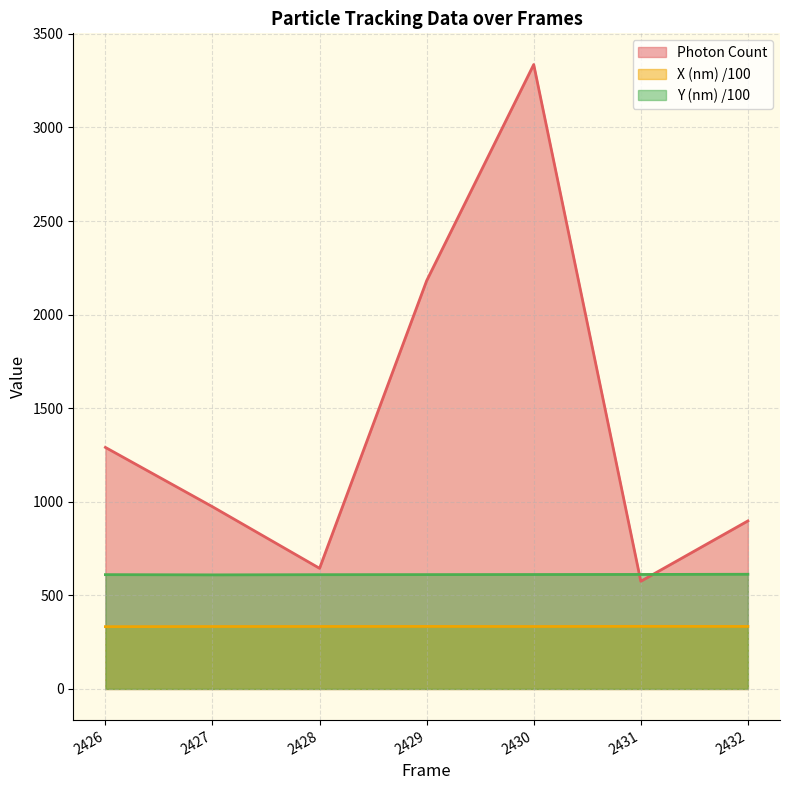

Which series has the largest total across all categories?

Photon Count